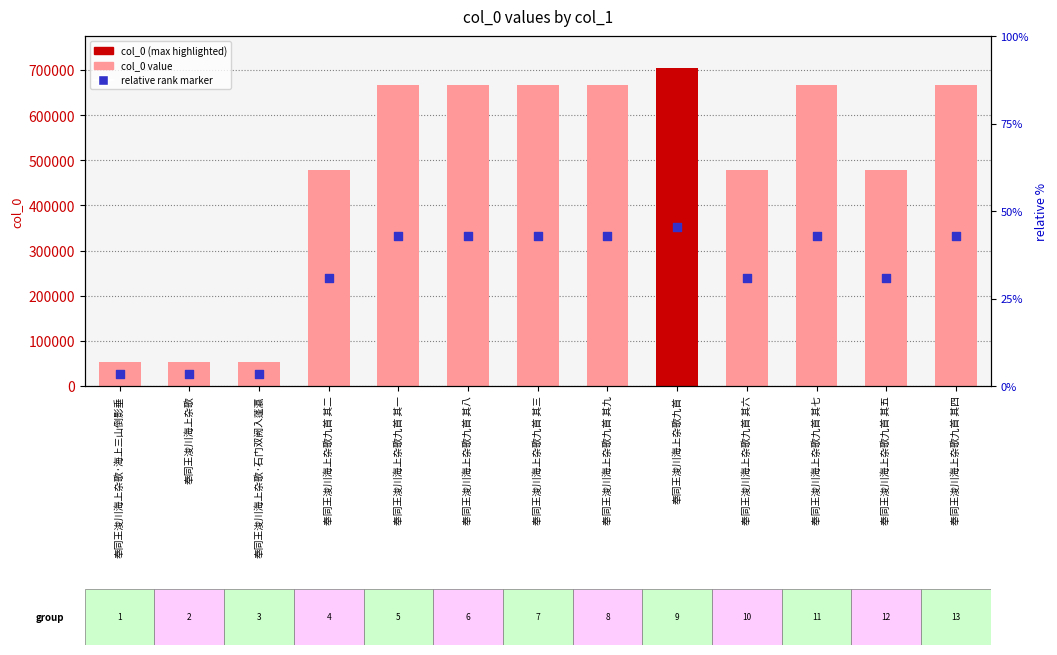

At how many categories does at least one series exceed 272786?

10